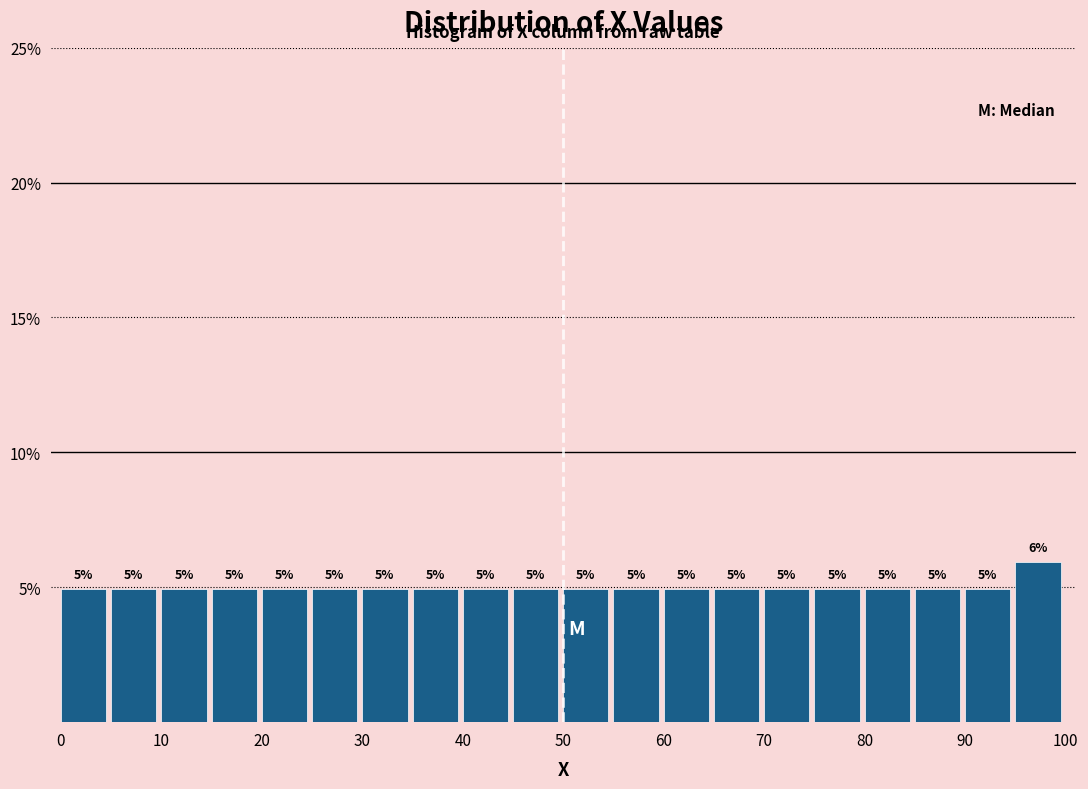

Which range on the x-axis has the tallest bar?

95 to 100